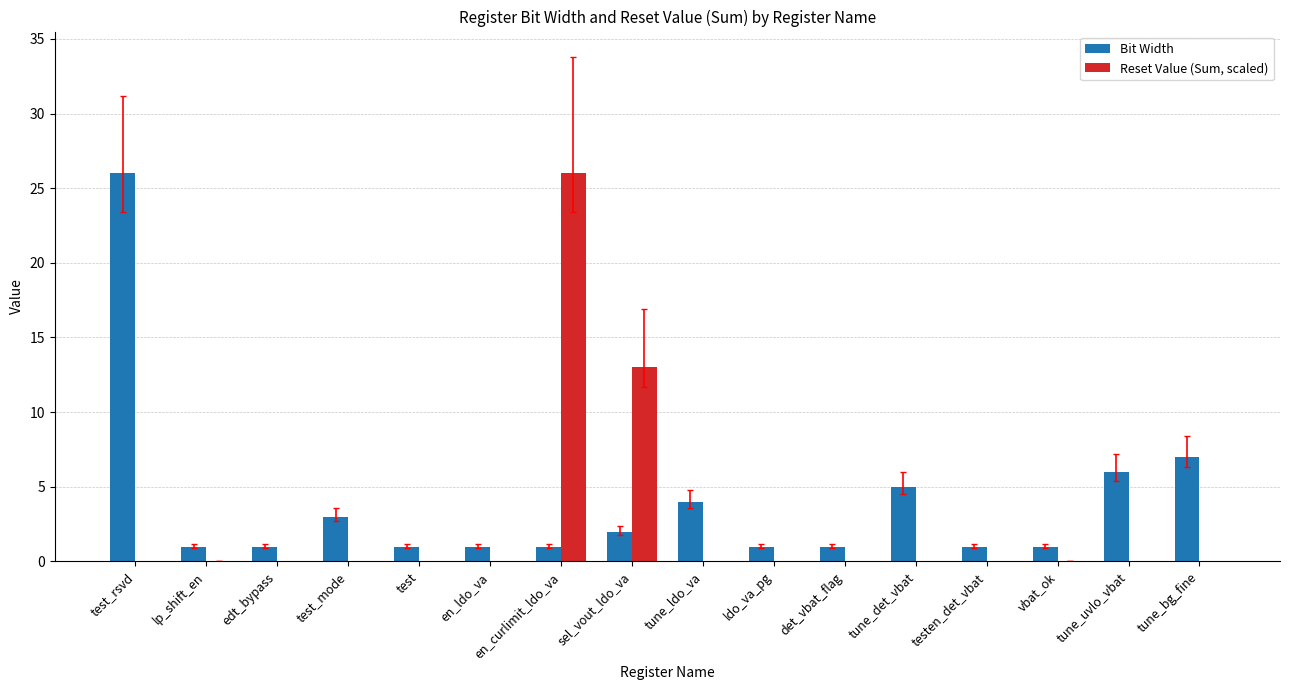

How many groups of bars are there?

16